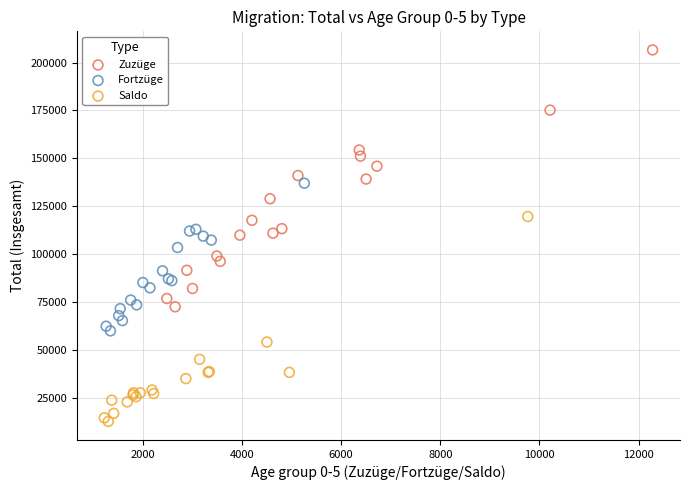

Which series has the widest spread of Y values?

Zuzüge